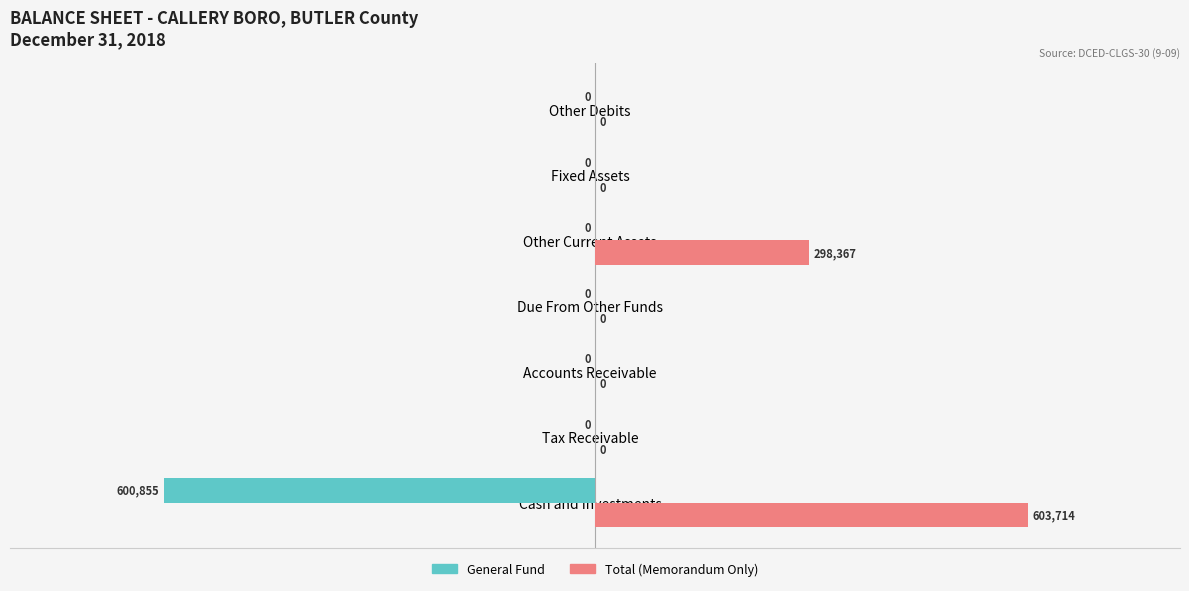

The General Fund series shows 0 at Other Current Assets. True or false?

True